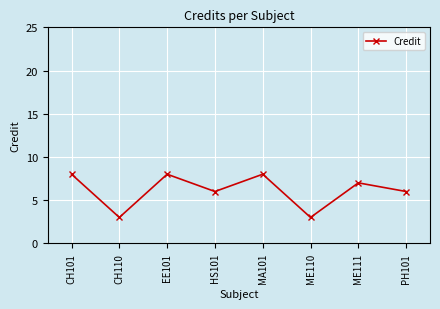

What is the greatest value displayed?

8